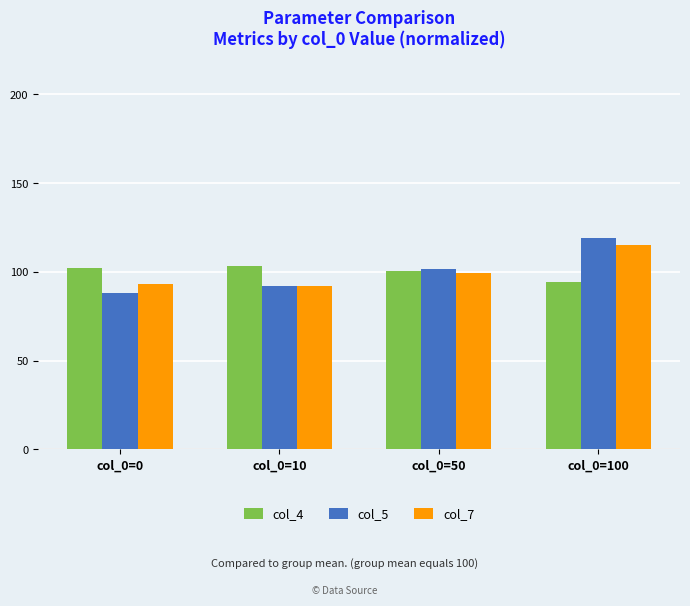

How many data points does each series have?

4